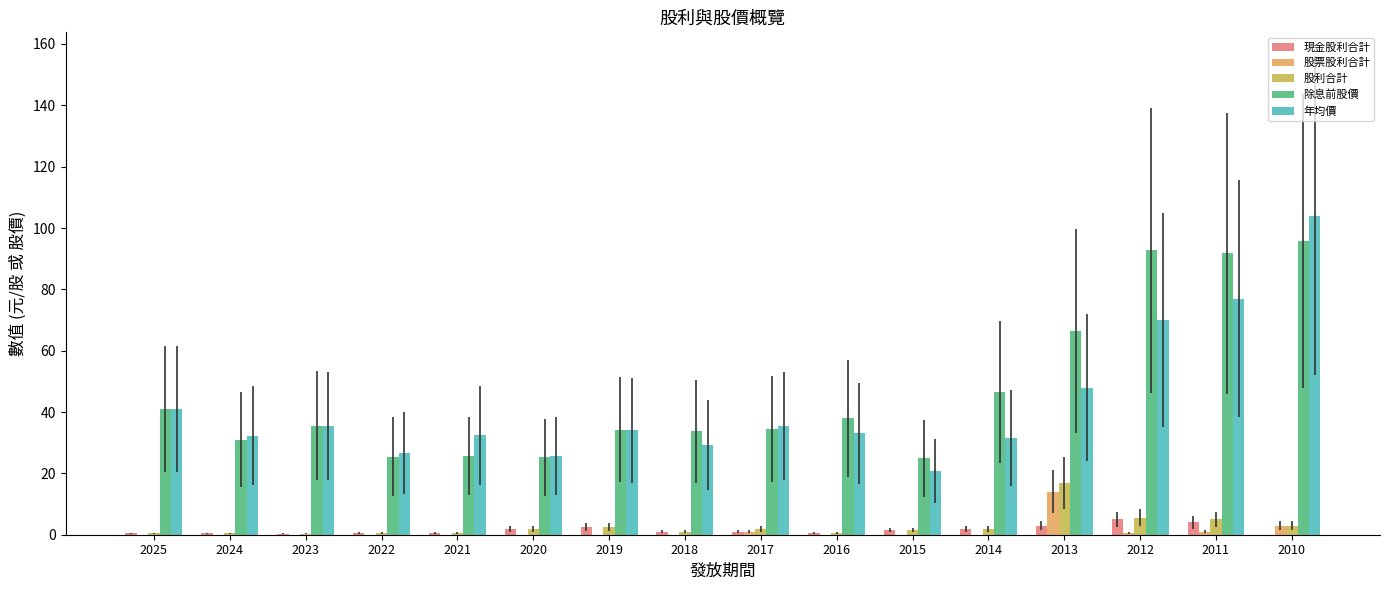

Does the chart contain stacked bars?

No